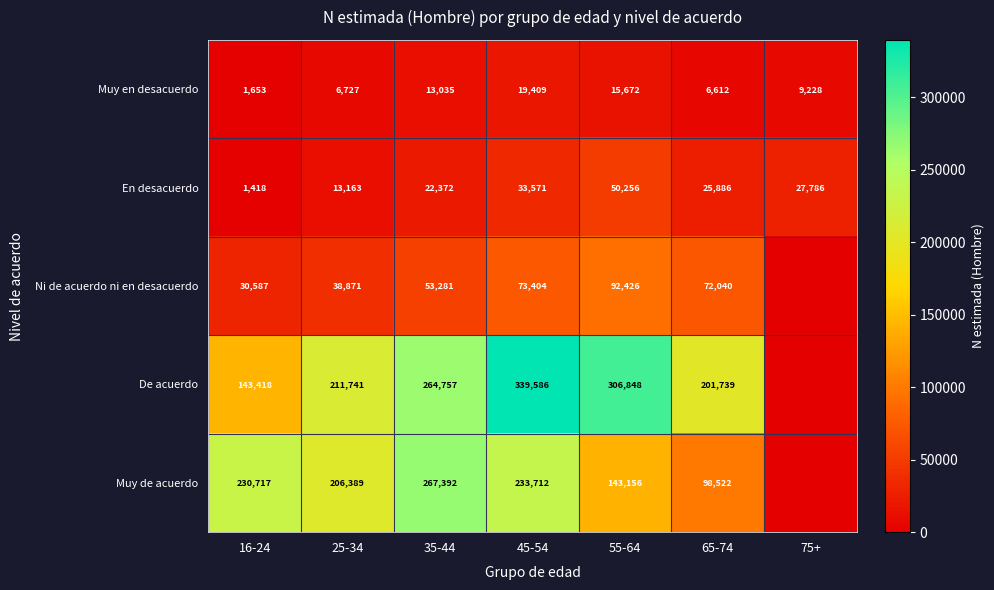

What is the total value across all series at 45-54?

699682